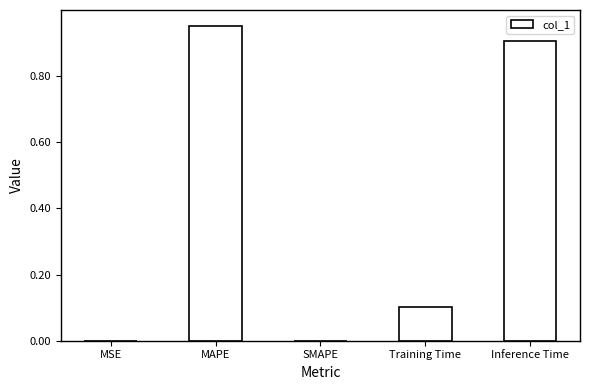

Count the number of categories in the chart.

5